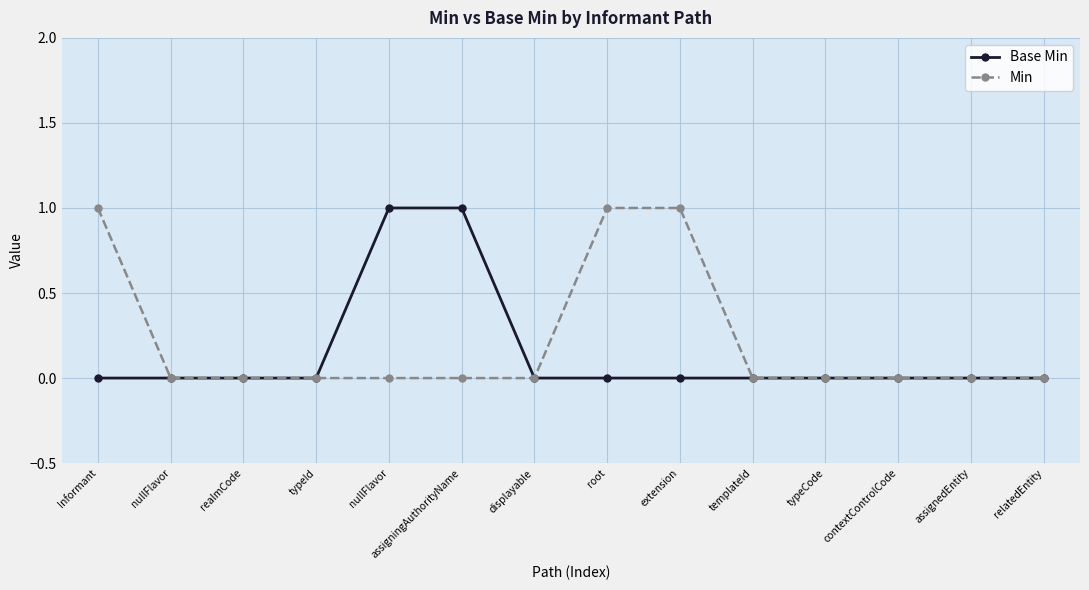

Count the number of data series in this chart.

2